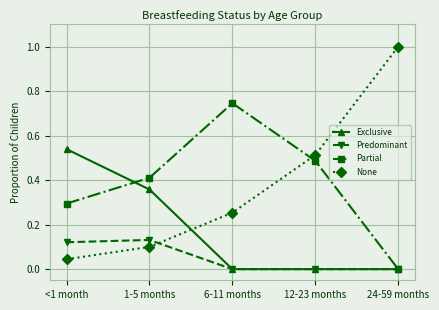

Rank the series by their maximum value, from highest to lowest.

None, Partial, Exclusive, Predominant